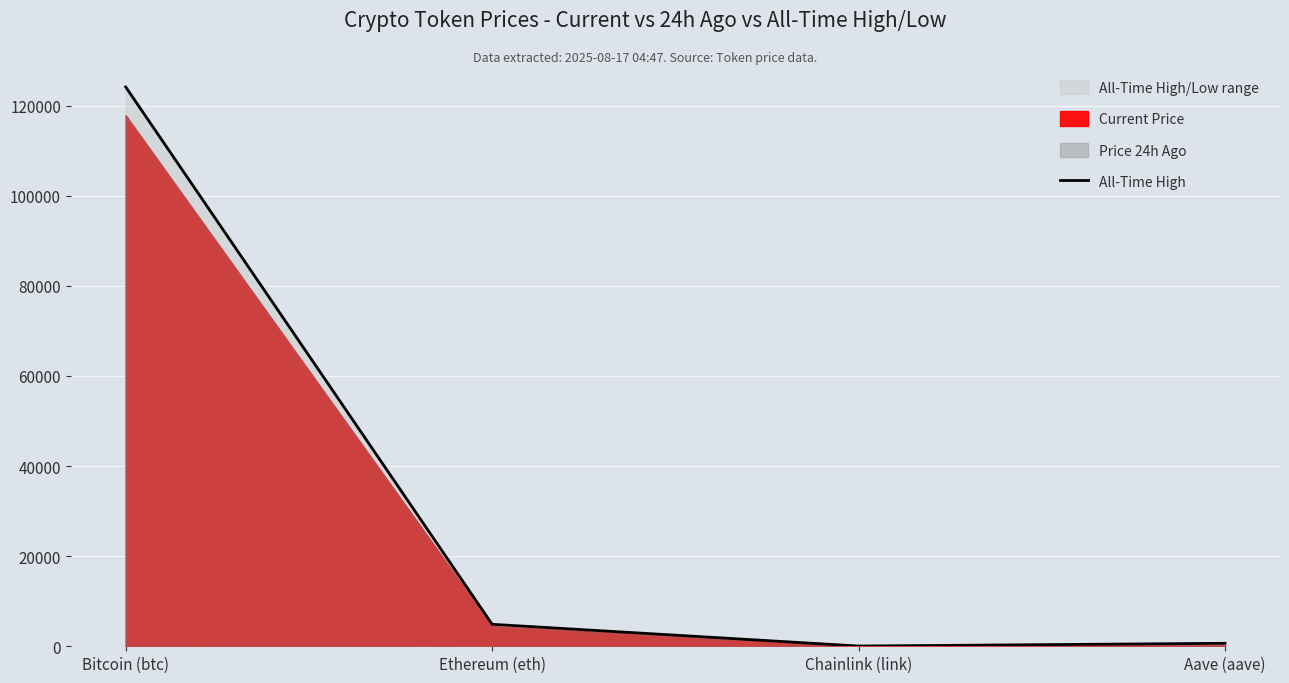

Is it true that the value at Bitcoin (btc) is 201342.3?

False